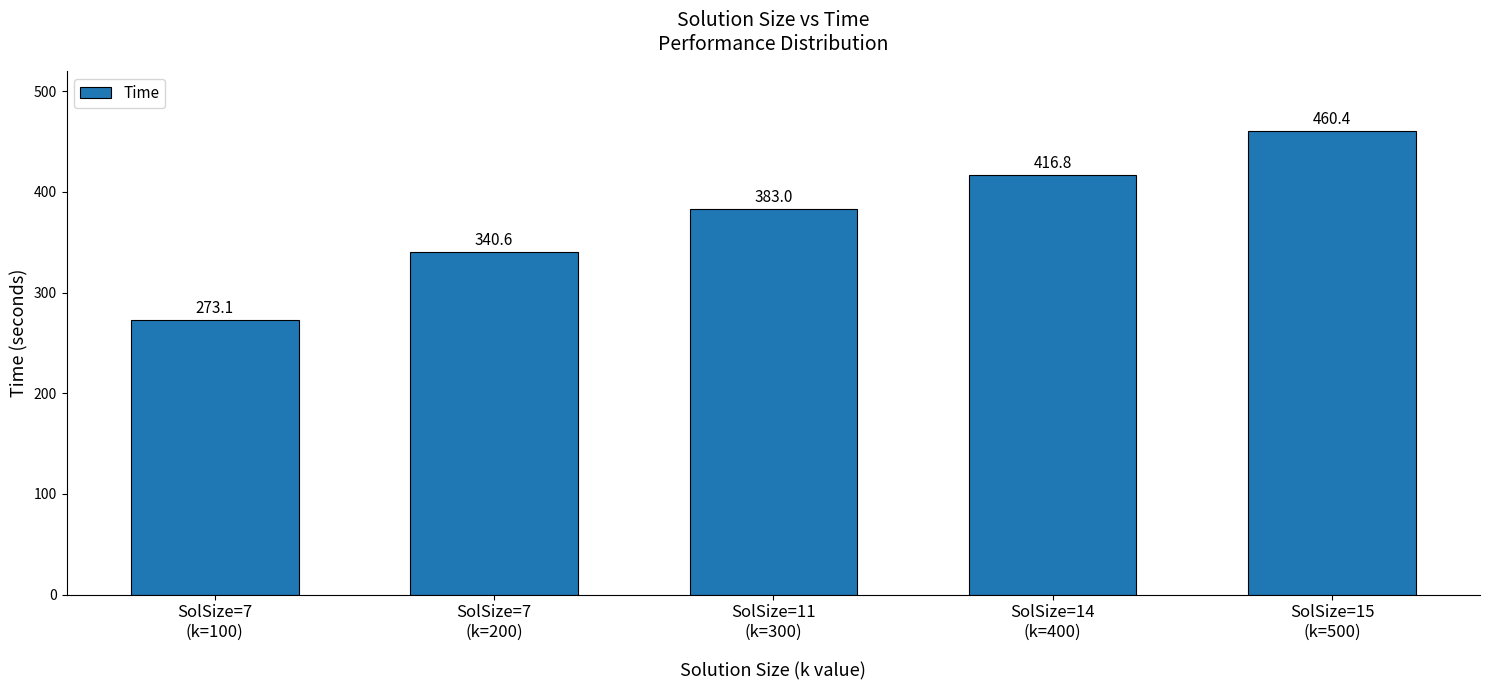

Reading right to left, transcribe all the data shown in this chart.

460.4	416.8	383.0	340.6	273.1